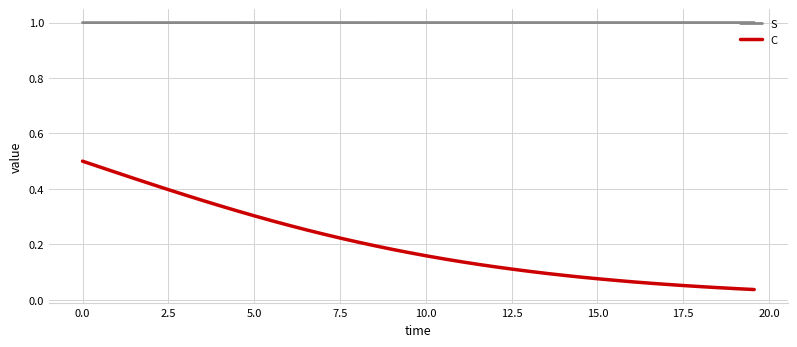

Which series has the largest range (max minus min)?

C